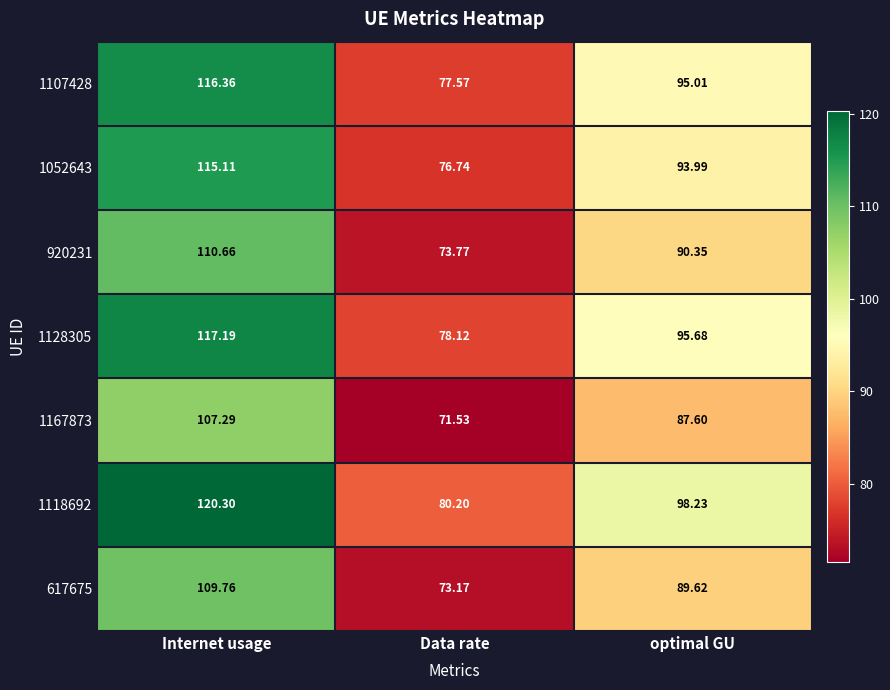

Rank the categories by 920231 value from lowest to highest.

Data rate, optimal GU, Internet usage